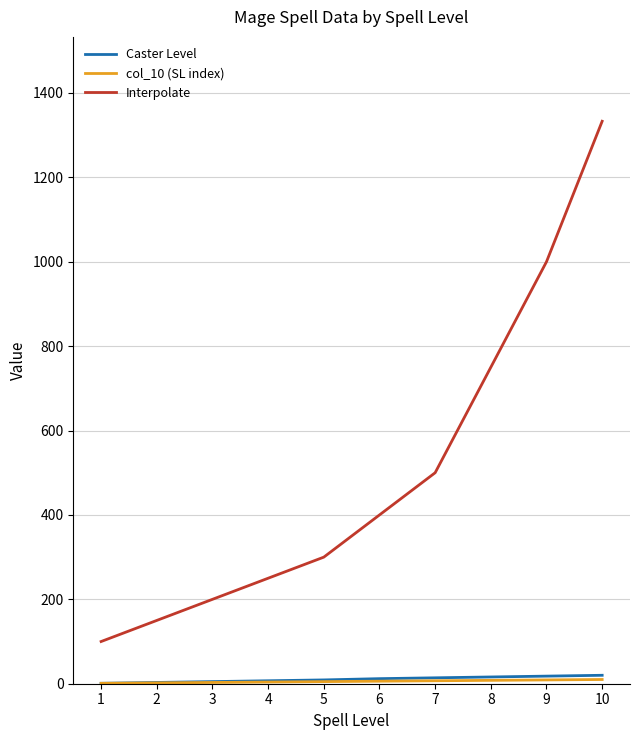

At which category is the sum across all series the highest?

10